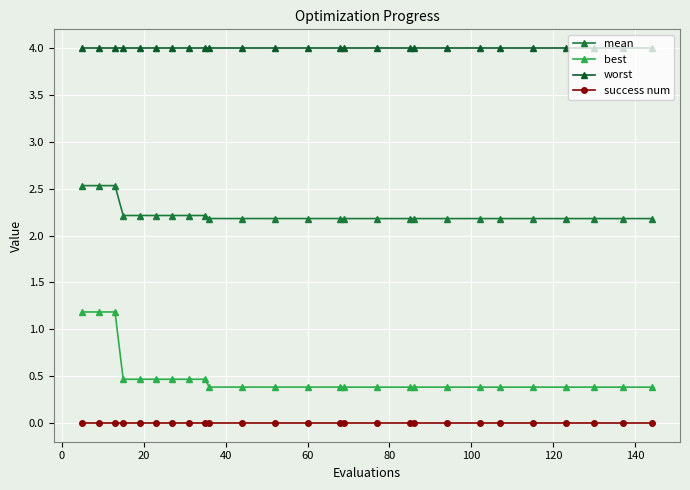

True or false: best has more than 2 interior local peaks.

False